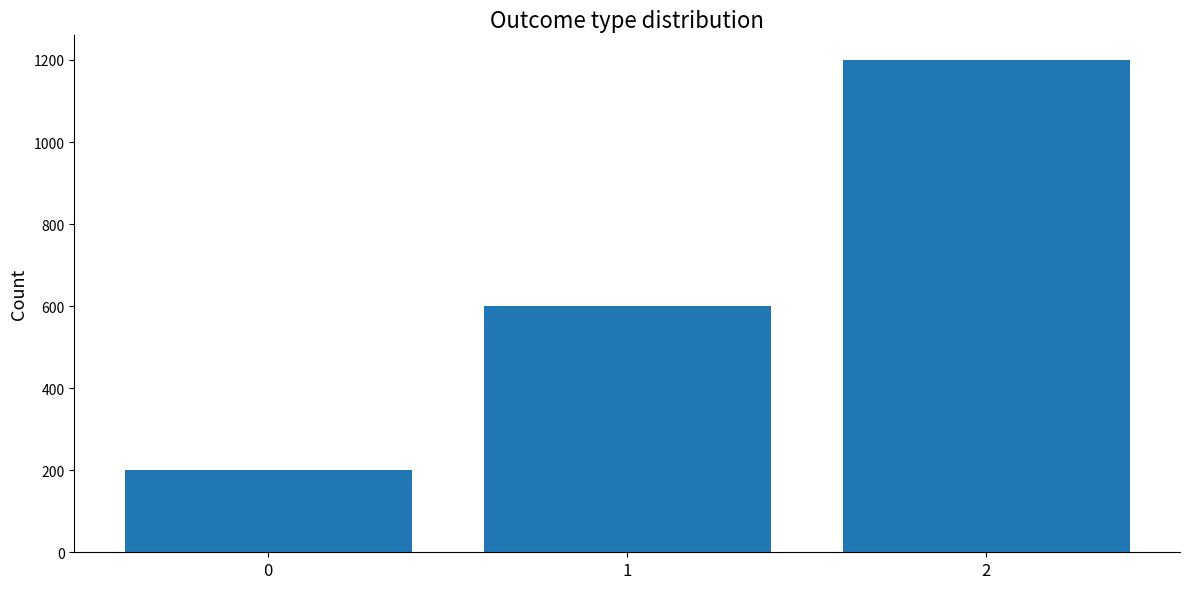

What is the average value?

667